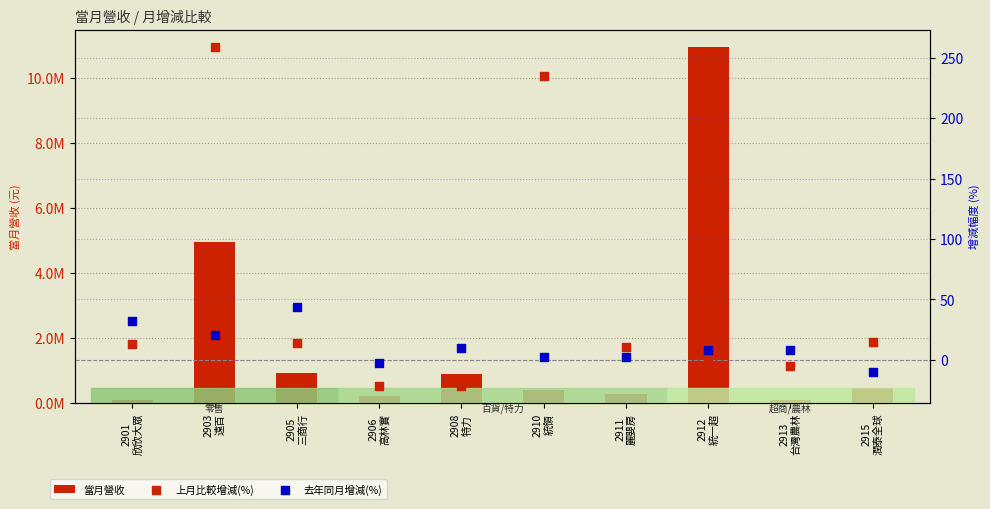

Which series has the largest Y range (max minus min)?

當月營收